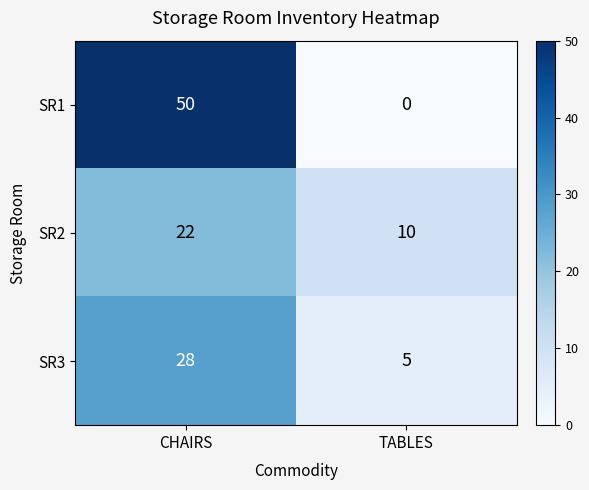

Reading left to right, extract all data points from this chart.

SR1: CHAIRS=50	TABLES=0
SR2: CHAIRS=22	TABLES=10
SR3: CHAIRS=28	TABLES=5